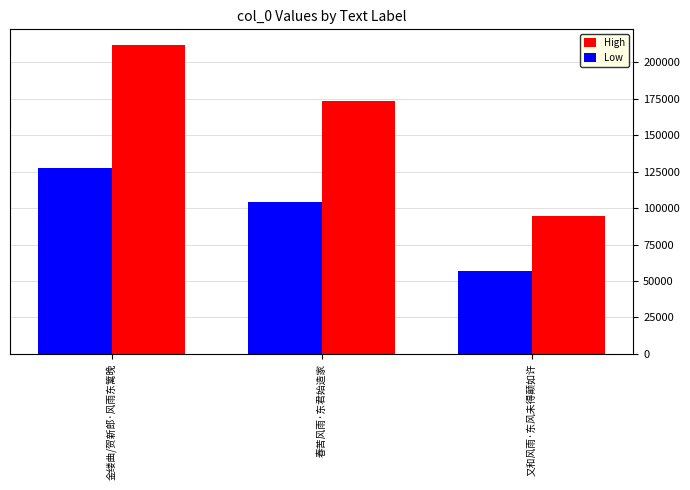

What is the label of the 3rd bar from the left?

又和风雨·东风未得颠如许